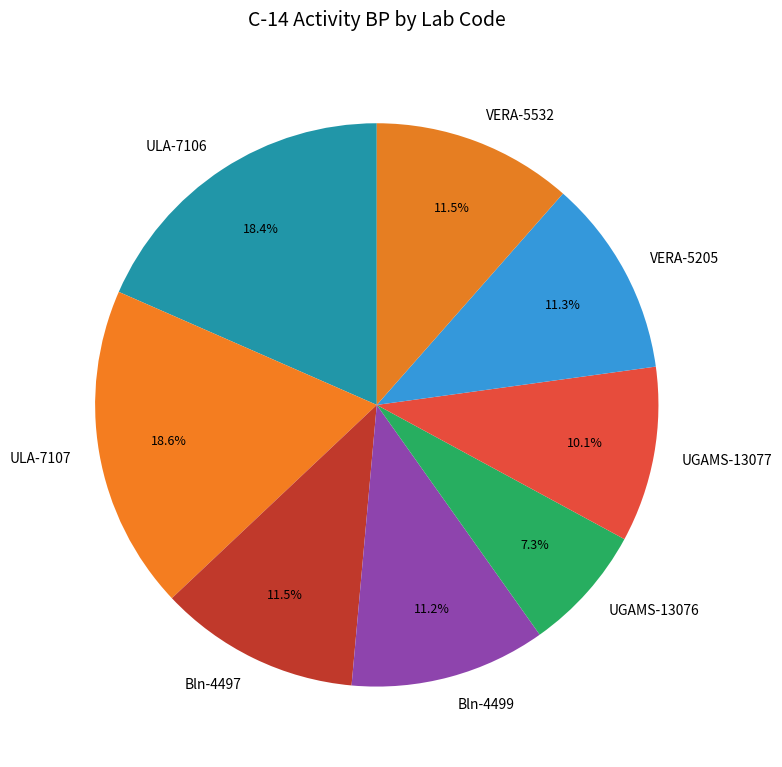

What is the ratio of the value at UGAMS-13076 to the value at VERA-5532?

0.6